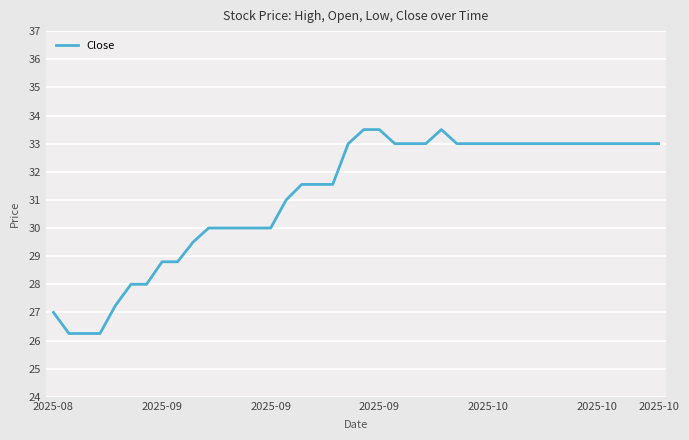

What is the maximum value shown in the chart?

33.5